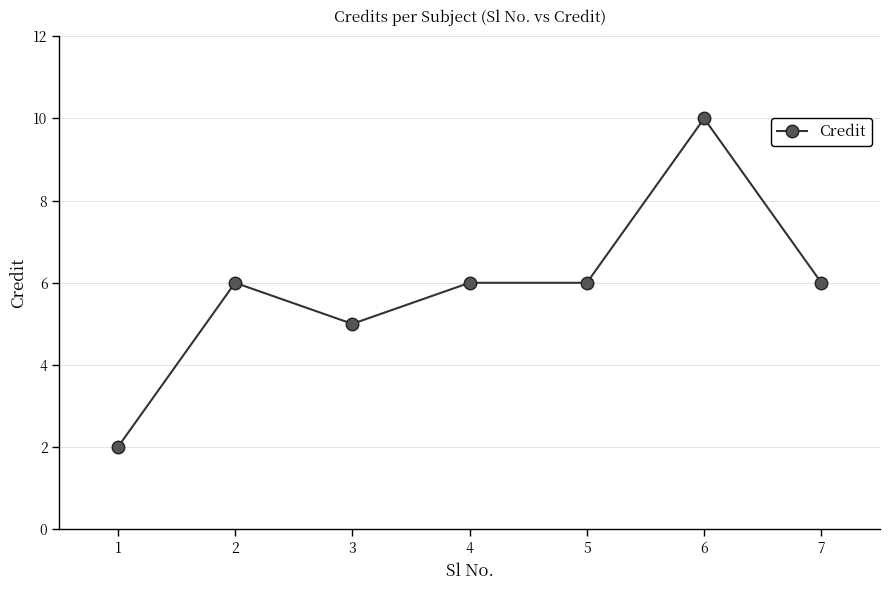

How many lines are shown in the chart?

1